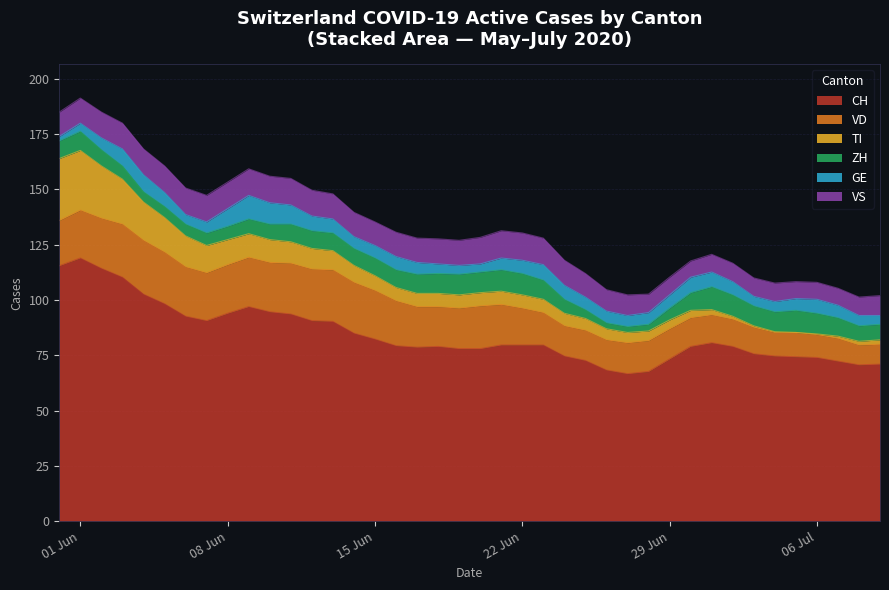

Which category has the lowest value across all series?

2020-07-04